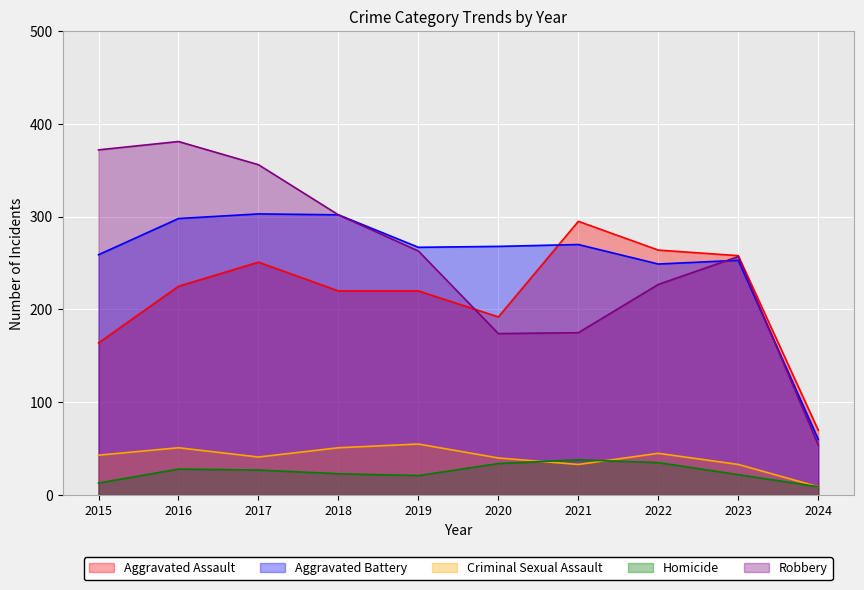

True or false: Criminal Sexual Assault has a value of 33 at 2021.

True